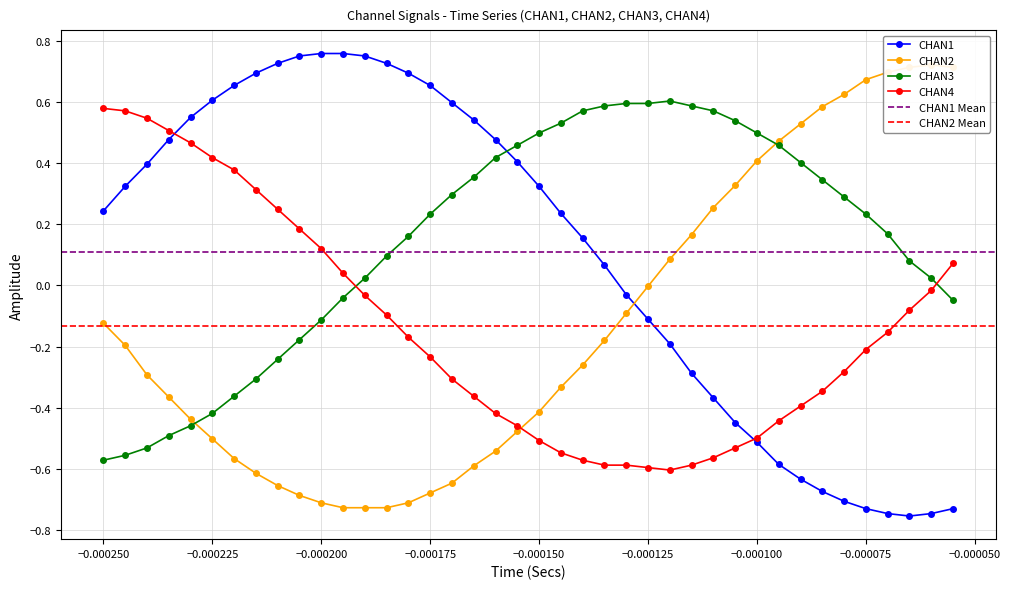

True or false: CHAN1 and CHAN3 cross at least once.

True